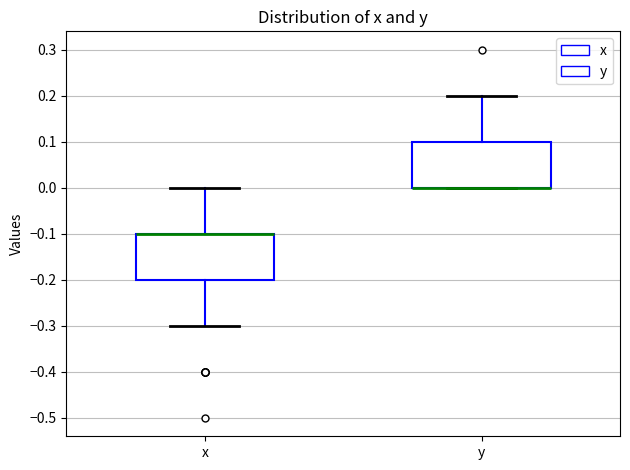

Reading left to right, read every box against the y-axis: the position of its median line, the range the box covers, and the ends of its whiskers. The values are not printed on the chart, so give them approximately, as read against the axis.

x: median -0.1 (drawn on the box's upper edge), box -0.2 to -0.1, whiskers -0.3 to 0.0
y: median 0.0 (drawn on the box's lower edge), box 0.0 to 0.1, whiskers 0.0 to 0.2